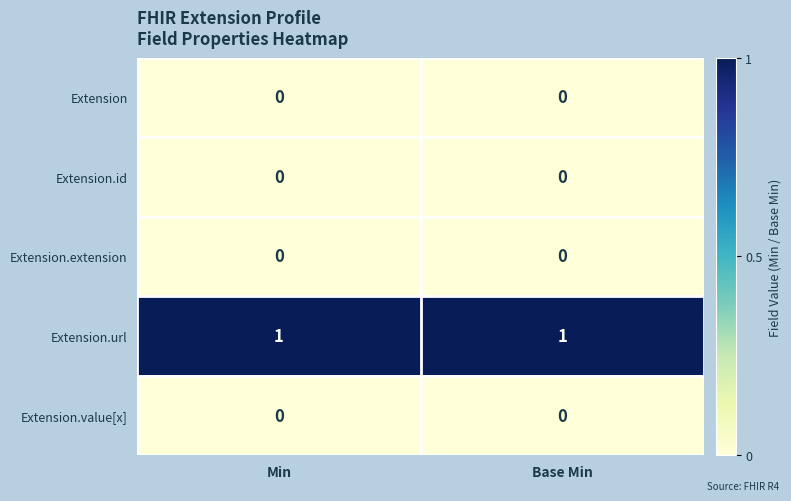

Is it true that Extension.value[x] equals 0 at Base Min?

True